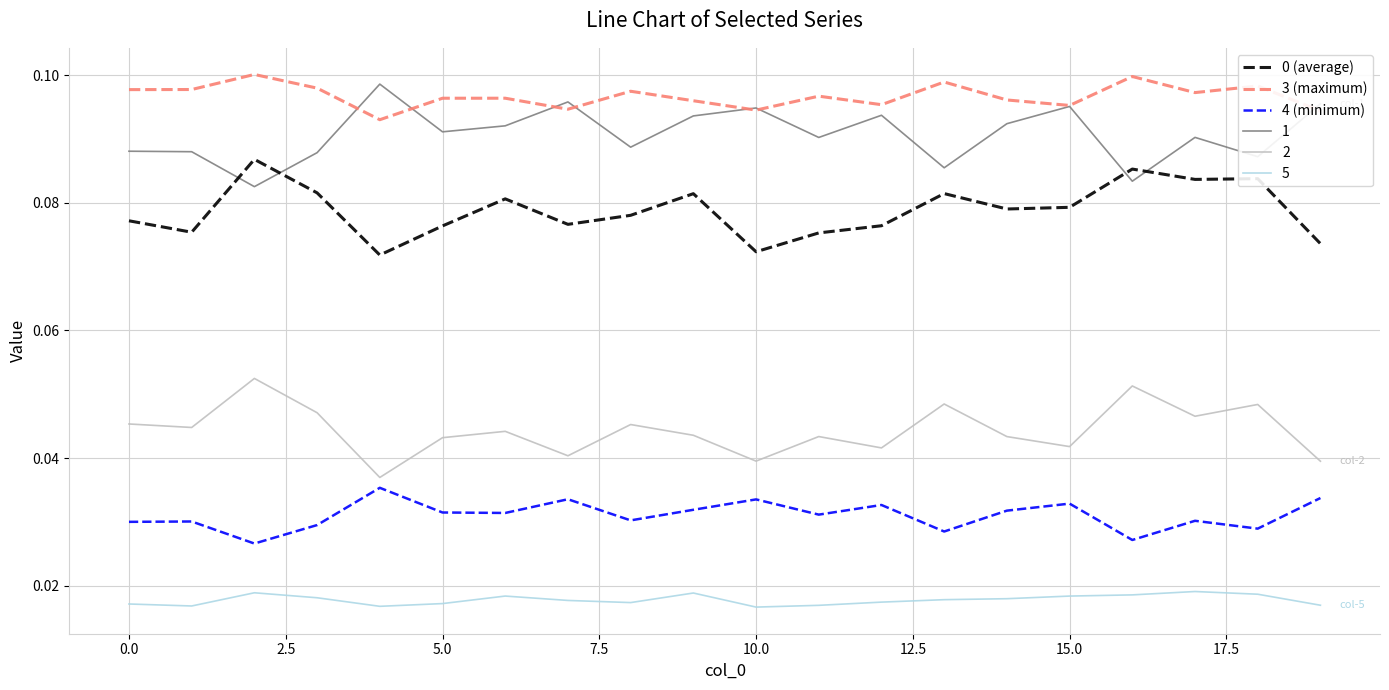

True or false: 0 (average) and 4 (minimum) intersect in this chart.

False